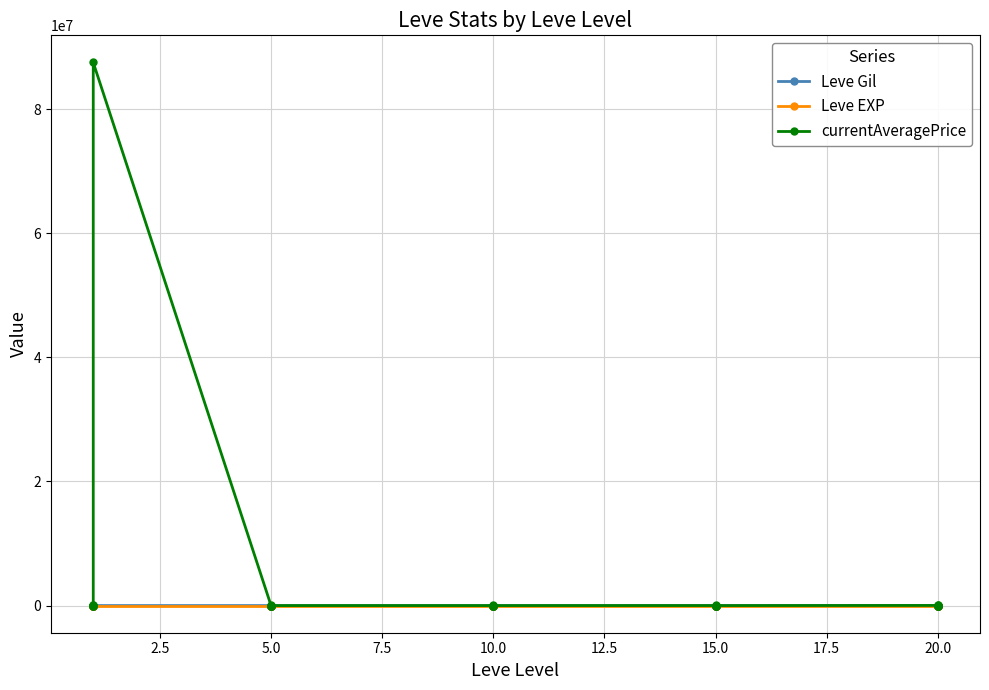

How many lines are shown in the chart?

3